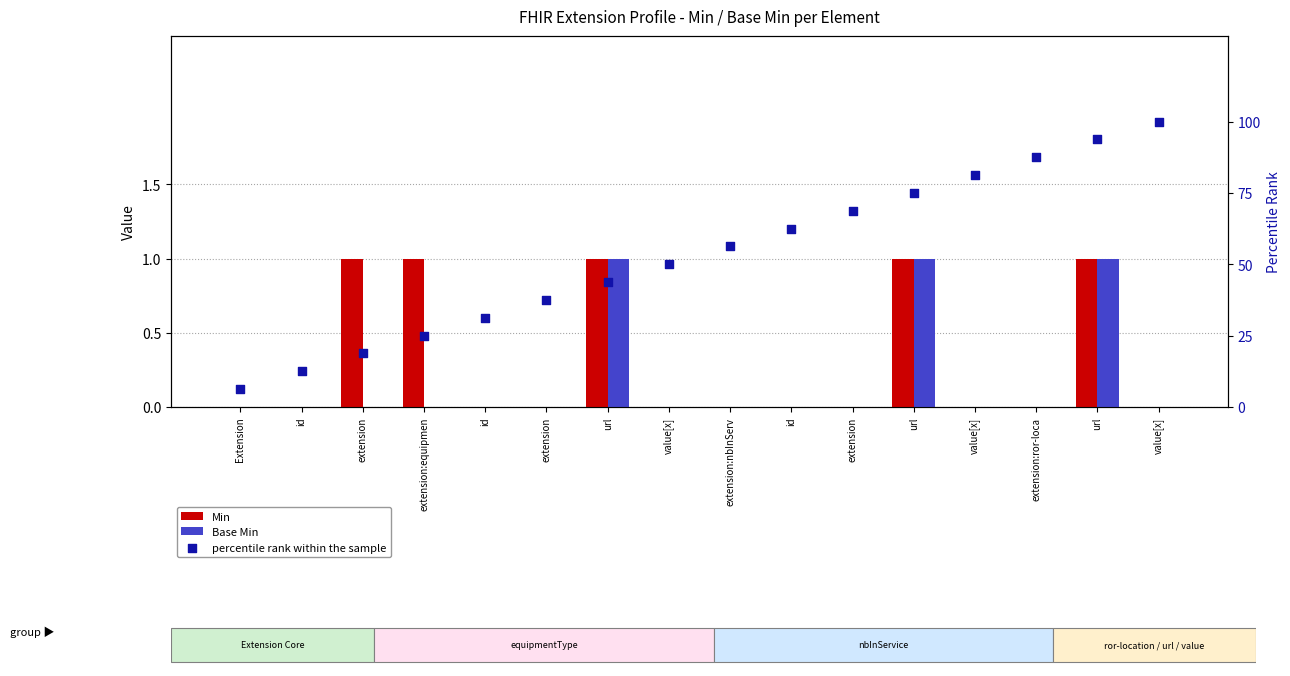

Which series reaches the maximum Y coordinate?

percentile rank within the sample